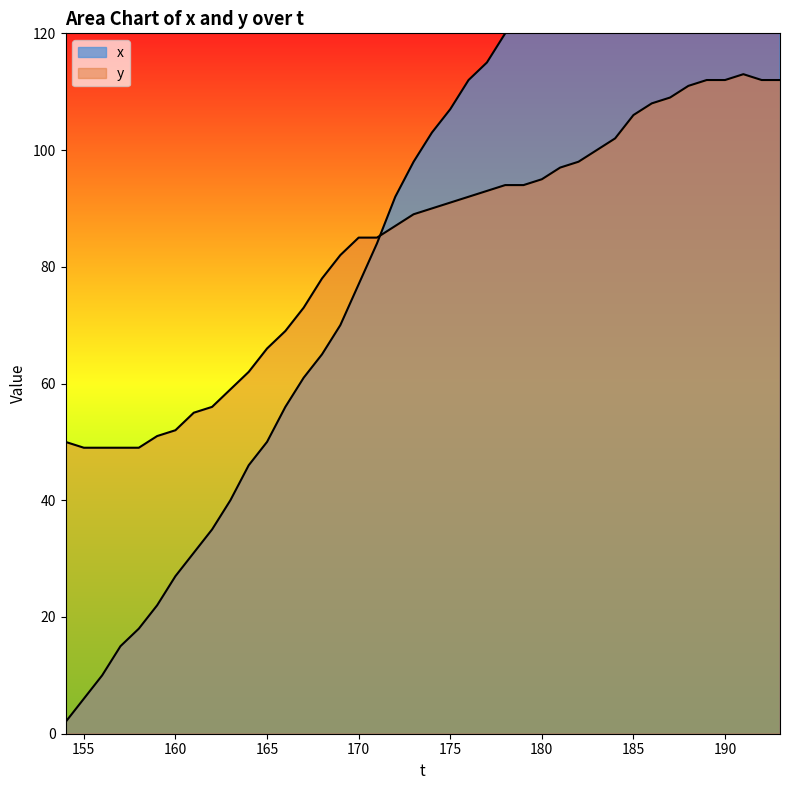

What is the maximum value for x?

203